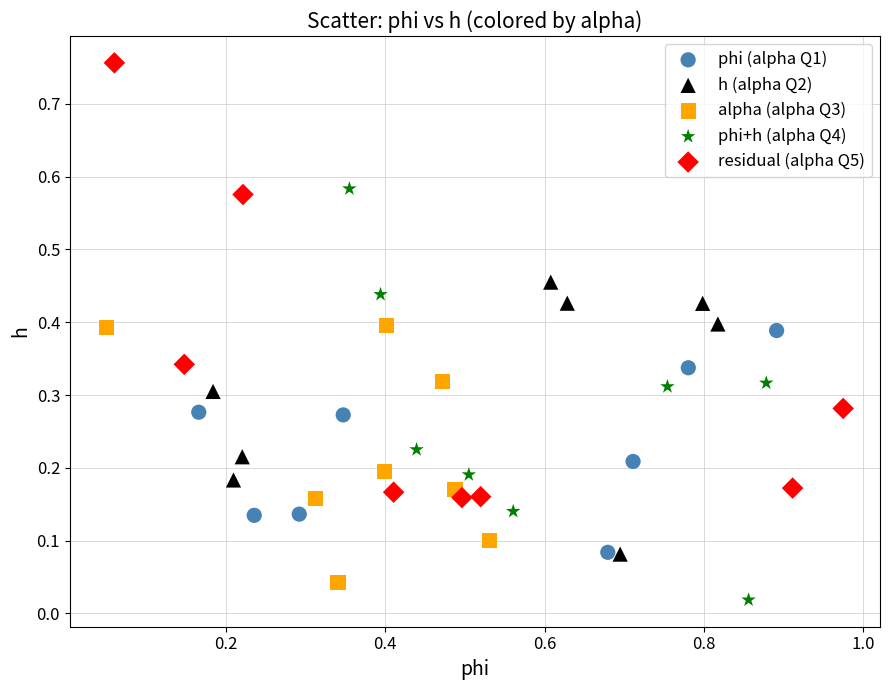

Which series has the largest Y range (max minus min)?

residual (alpha Q5)